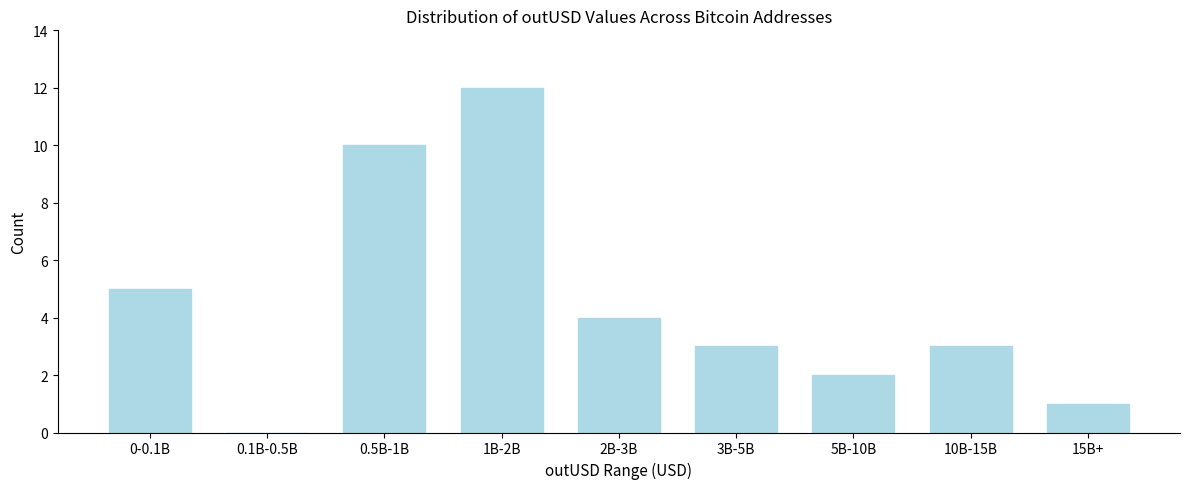

Reading right to left, what are all the values shown in this chart?

15B+=1	10B-15B=3	5B-10B=2	3B-5B=3	2B-3B=4	1B-2B=12	0.5B-1B=10	0.1B-0.5B=0	0-0.1B=5